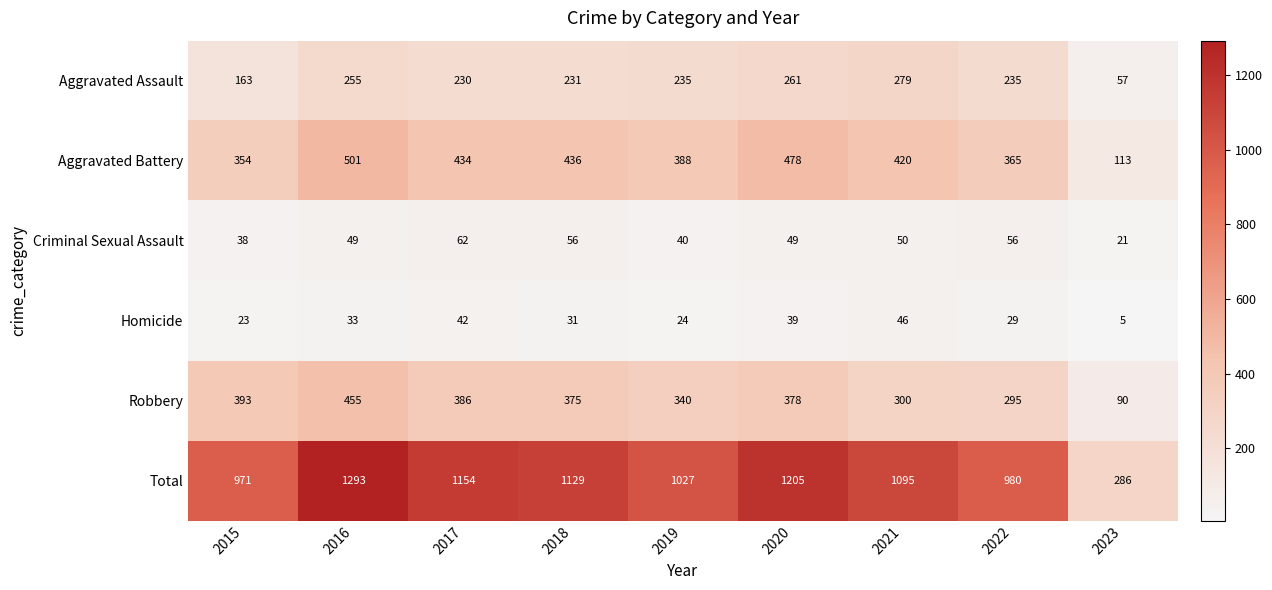

At which label does Homicide first exceed 31?

2016